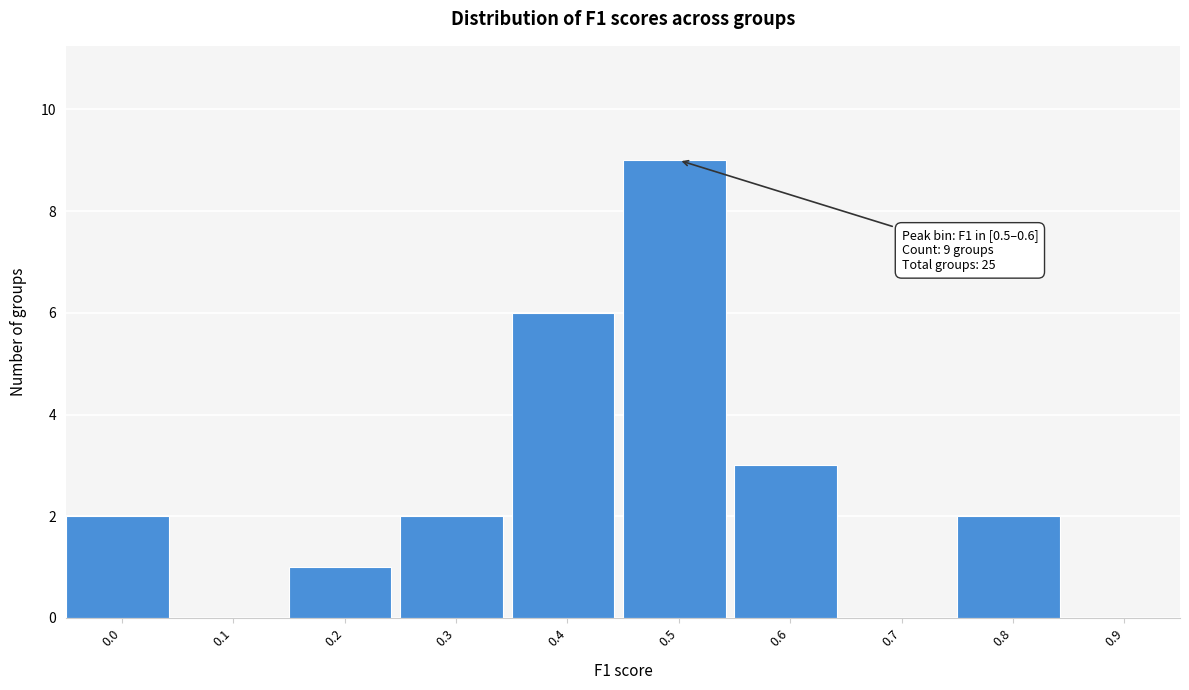

Reading right to left, transcribe all the data shown in this chart.

0.9=0	0.8=2	0.7=0	0.6=3	0.5=9	0.4=6	0.3=2	0.2=1	0.1=0	0.0=2